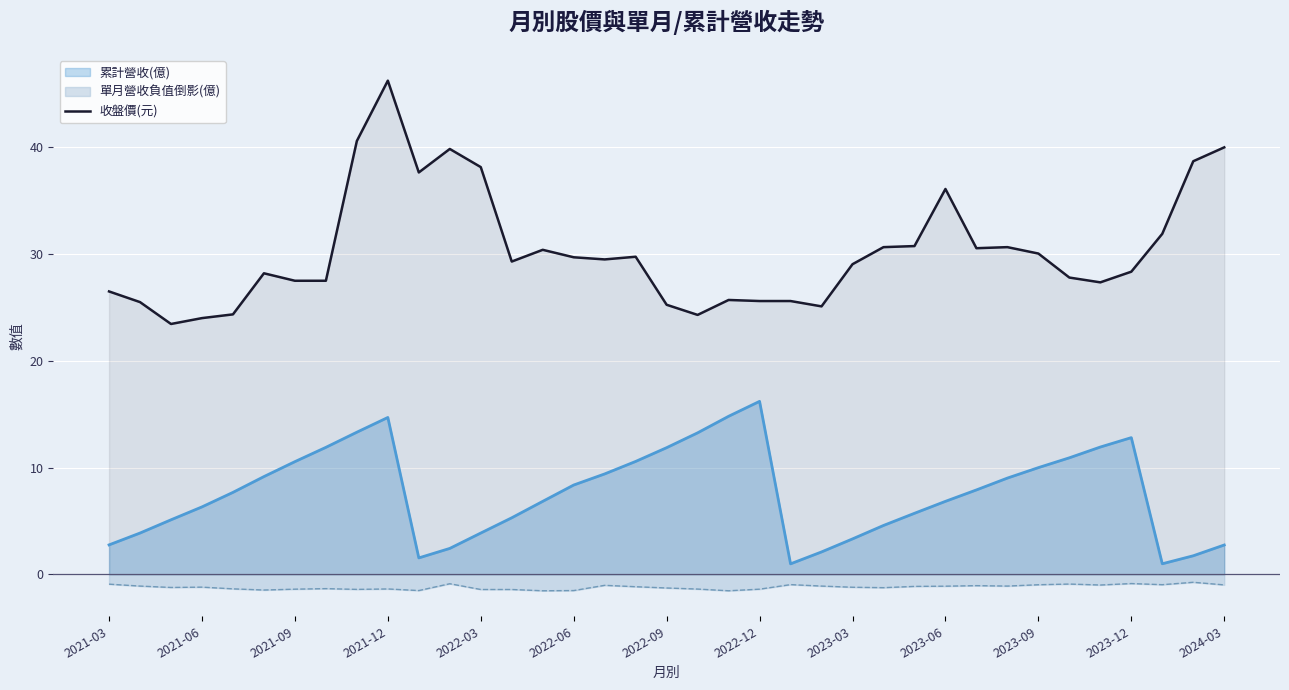

What position from the left is 31?

32